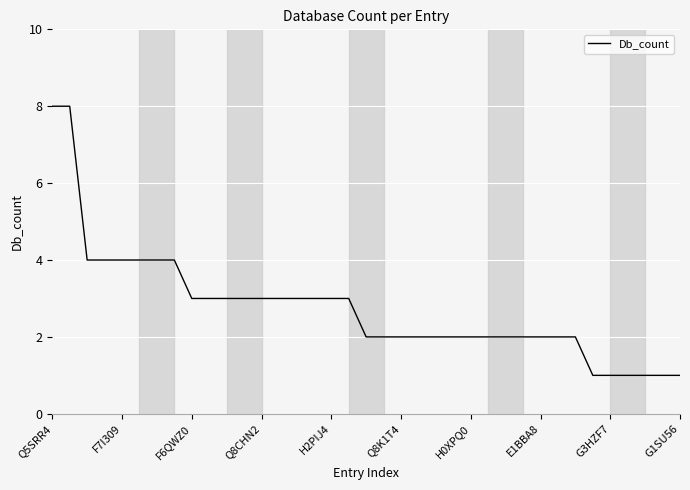

What is the sum of all values?

102